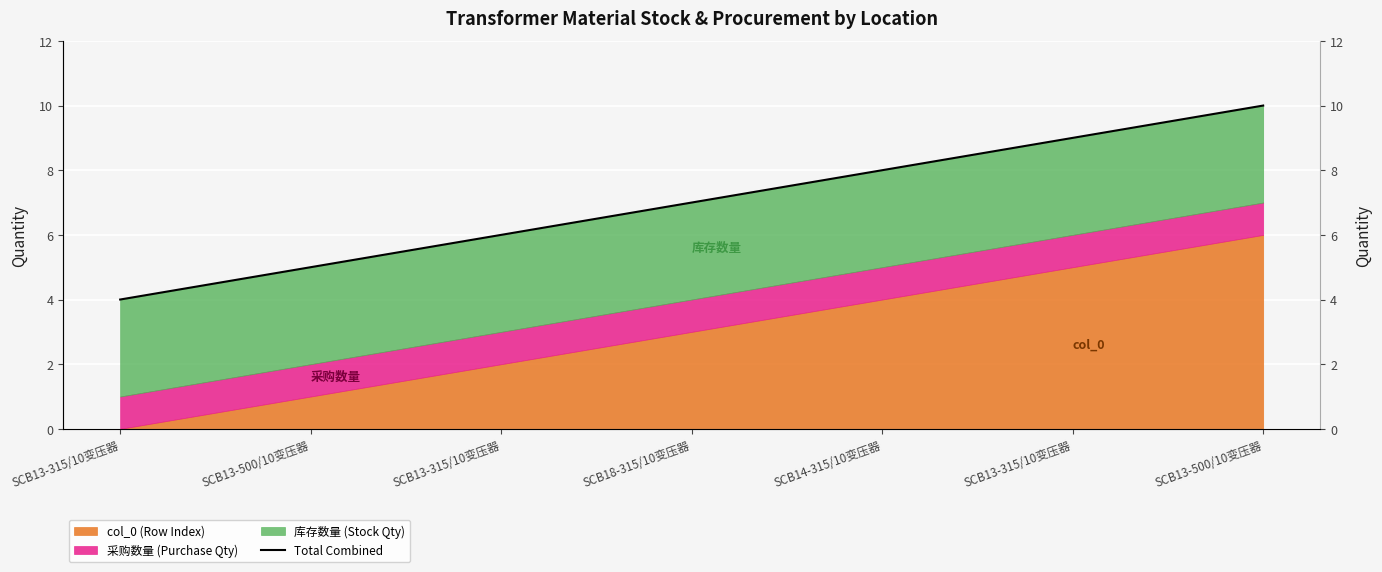

What is the ratio of the value at SCB18-315/10变压器 to the value at SCB13-500/10变压器?

0.7